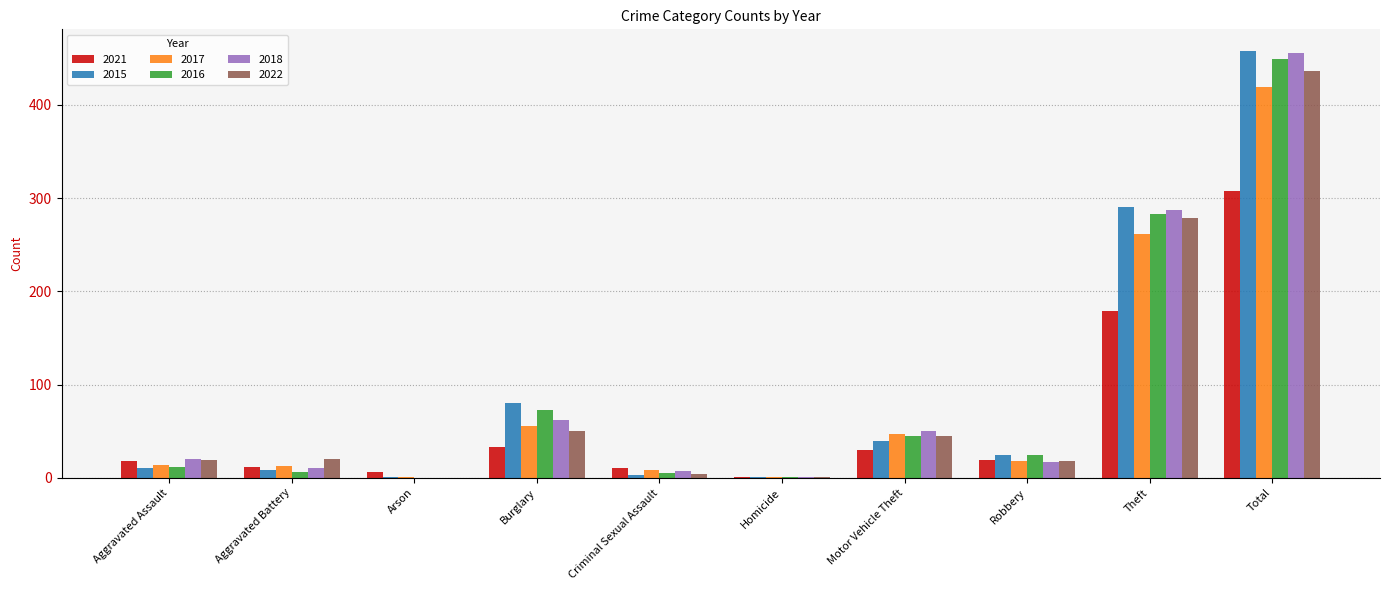

Are the bars grouped side by side (vs. stacked)?

Yes